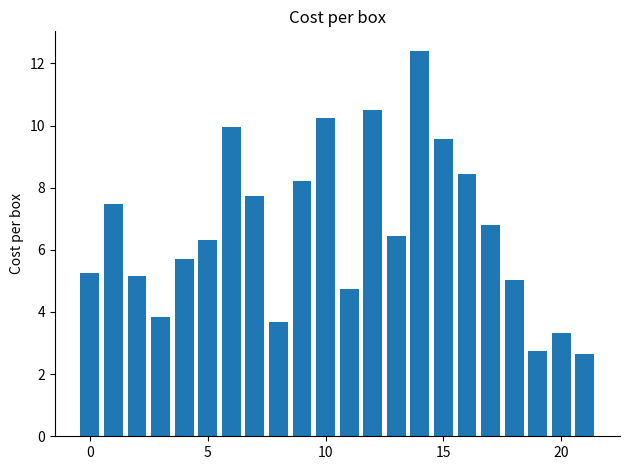

What is the value of the 18th bar from the left?

6.8